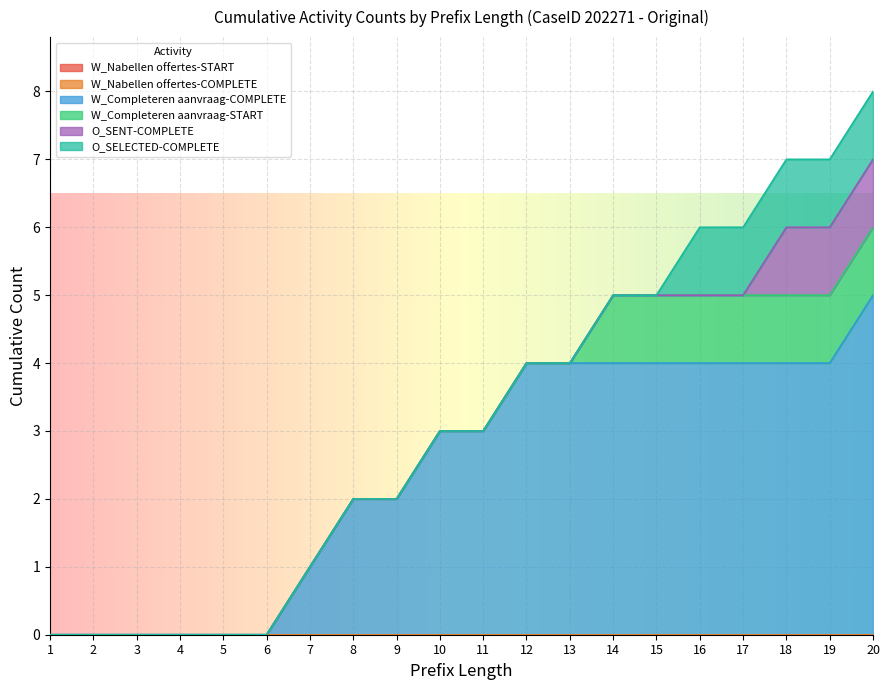

How many lines are shown in the chart?

6